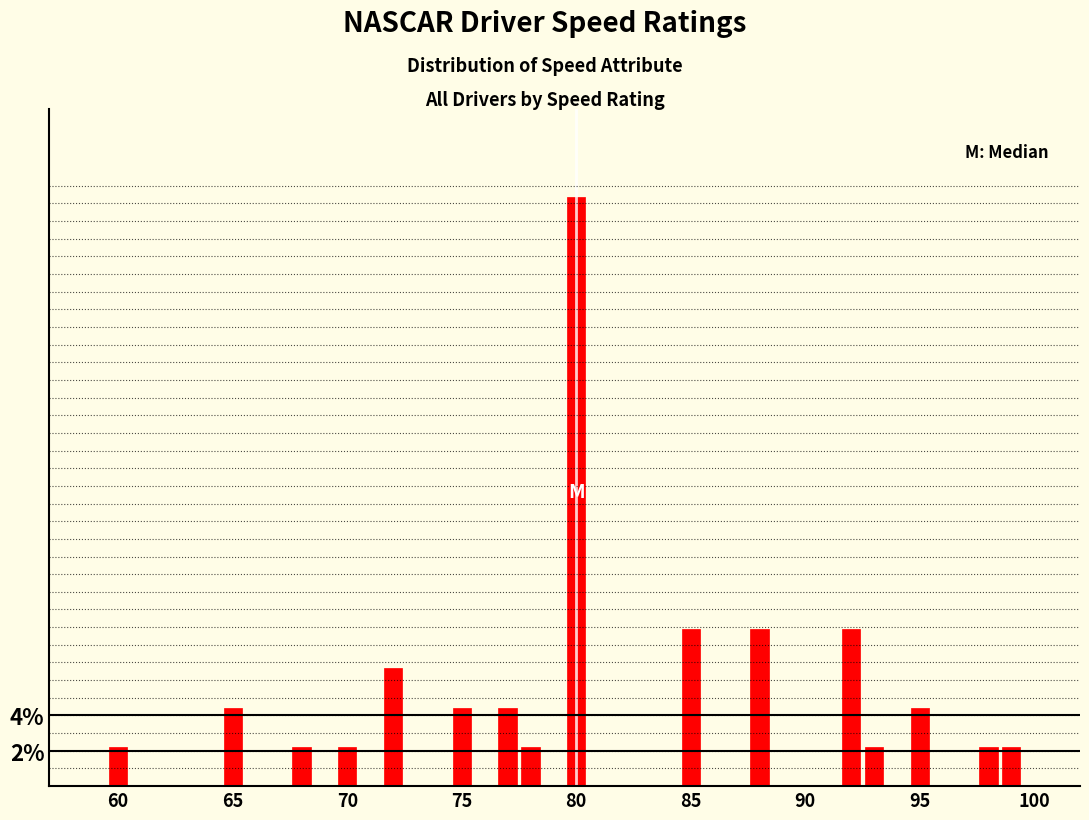

Read against the x-axis, roughly where is the centre of the tallest bar?

80.0